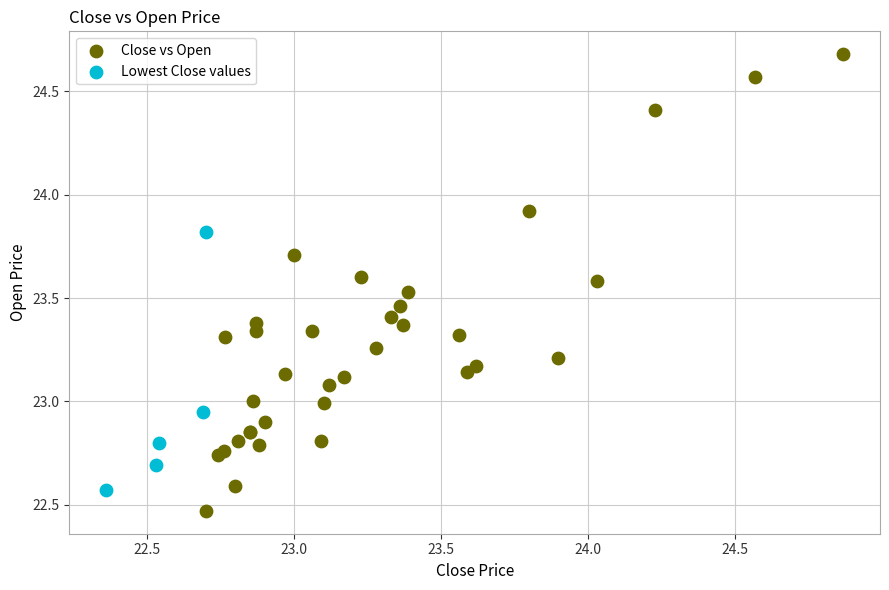

Which series reaches the maximum Y coordinate?

Close vs Open